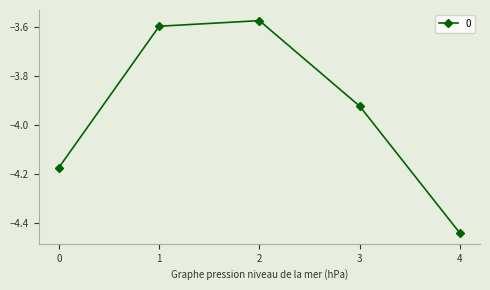

Where is the data nearest to the value -4?

3